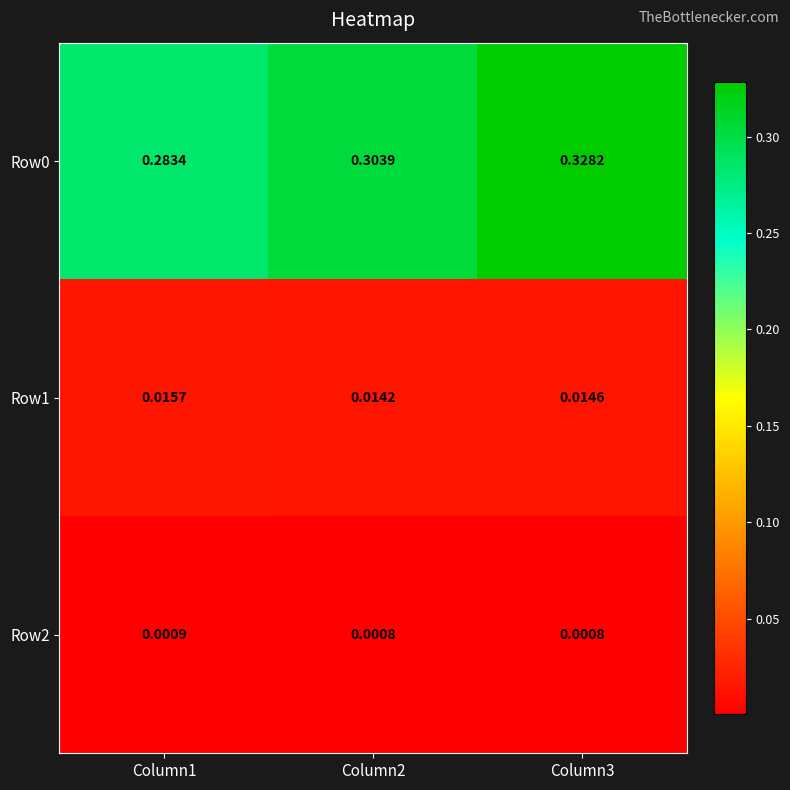

At which category does the chart reach its peak across all series?

Column3